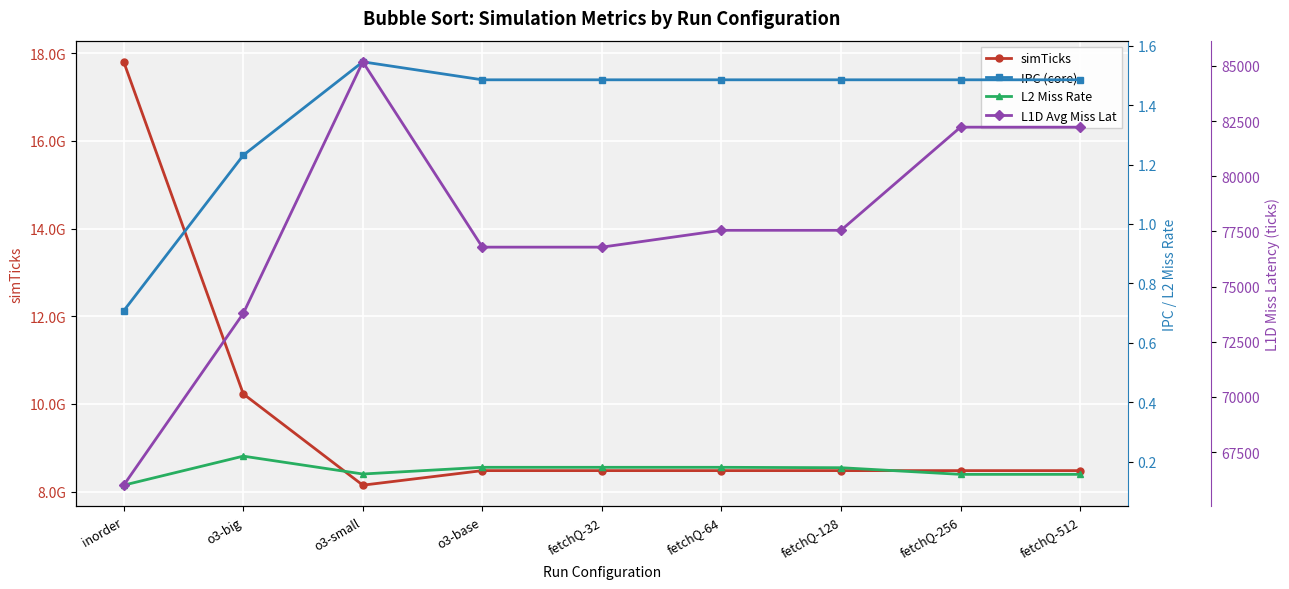

How many lines are shown in the chart?

4